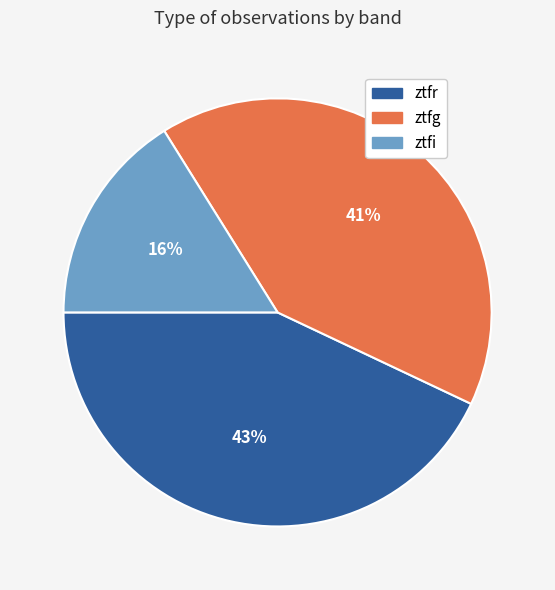

Which category has the smallest portion of the pie?

ztfi